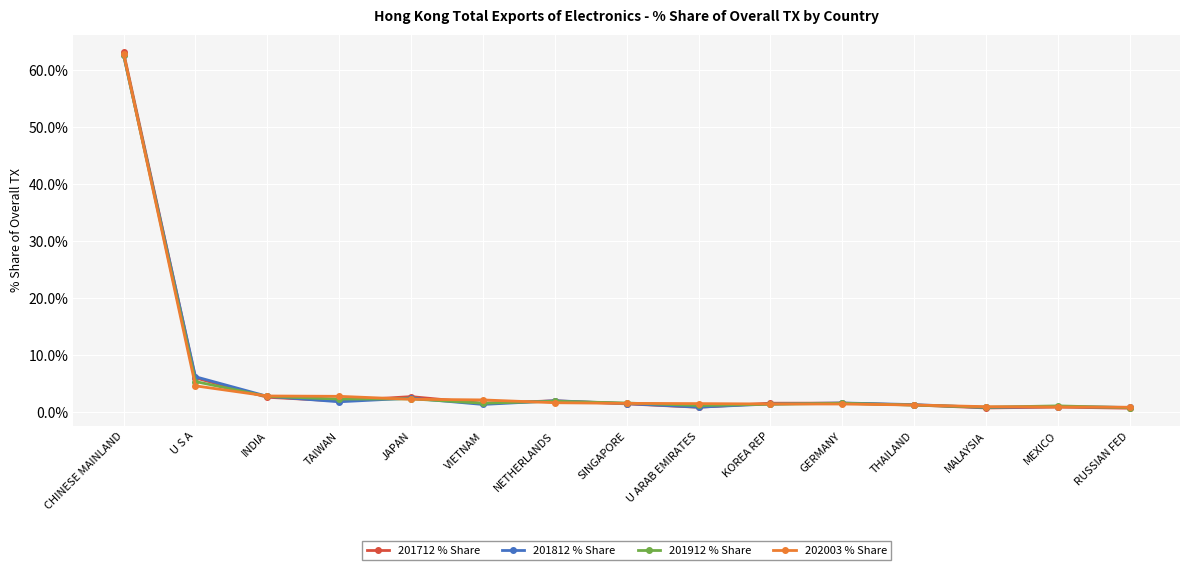

True or false: 202003 % Share and 201912 % Share cross at least once.

True